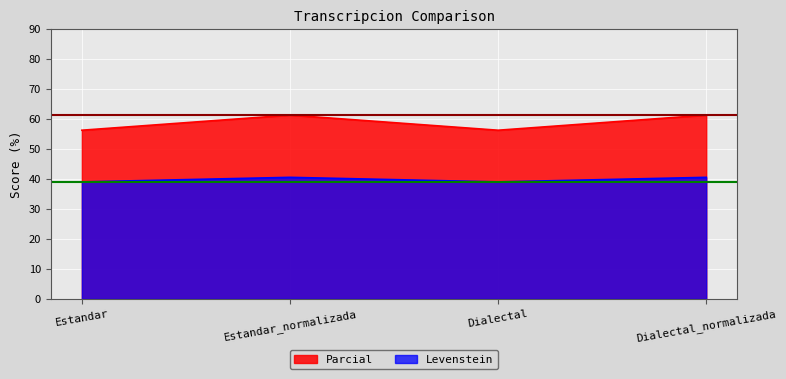

What is the average value of the Parcial series?

58.8